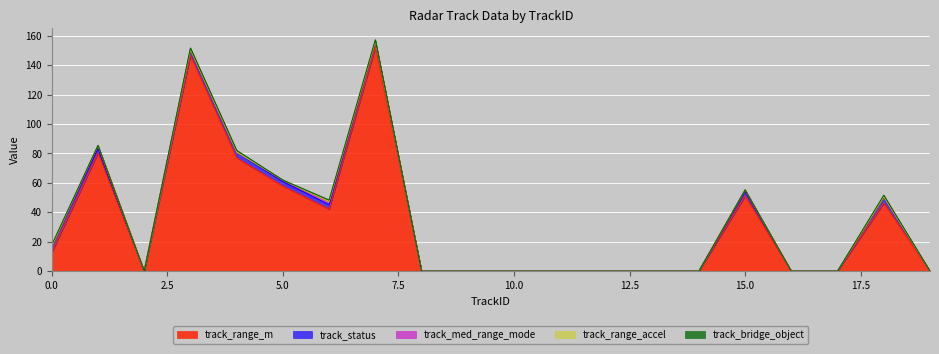

True or false: track_range_m and track_range_accel_m_per_s2 intersect in this chart.

False